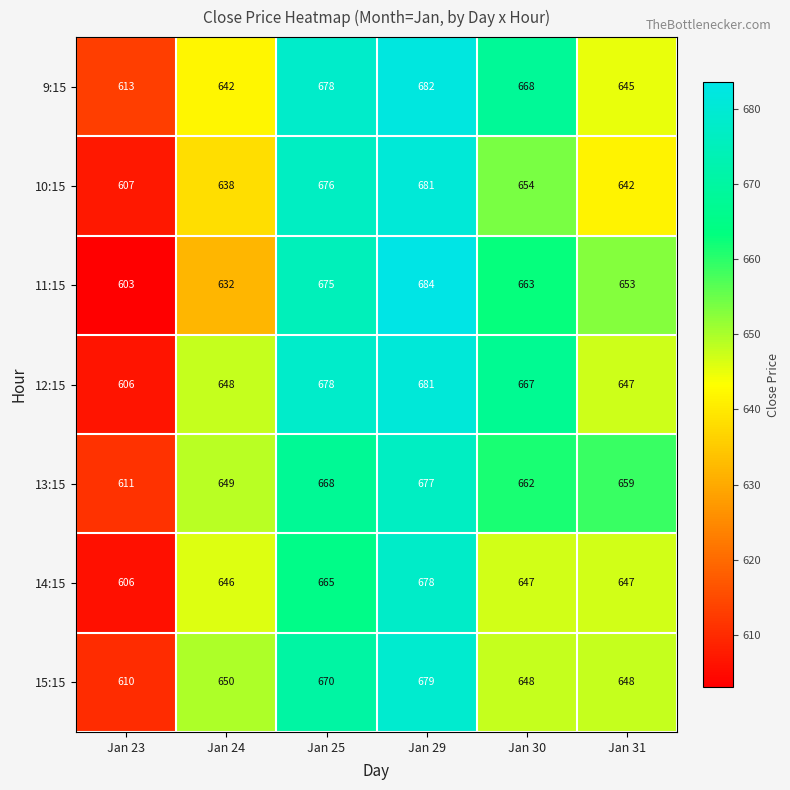

Is it true that 12:15 equals 678 at Jan 25?

True